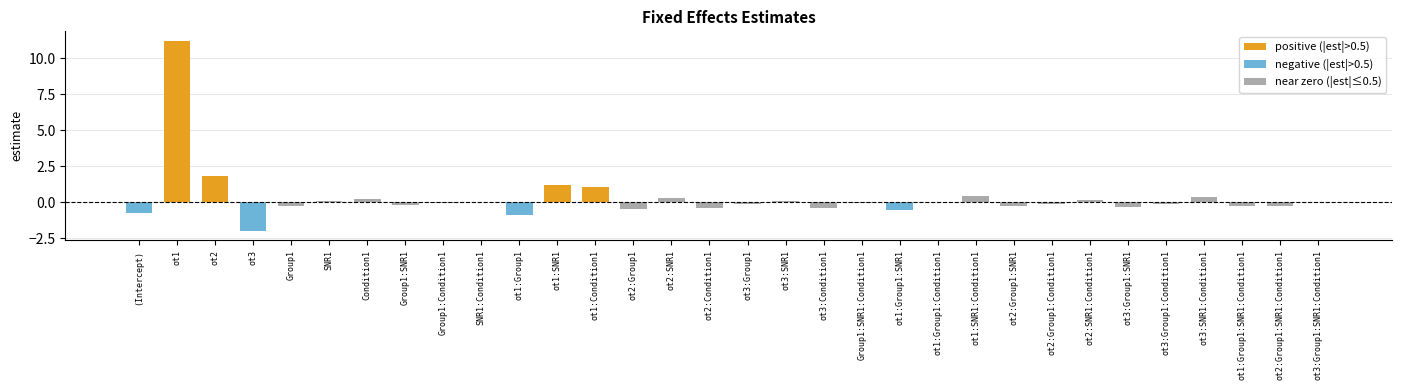

Rank the categories by value from highest to lowest.

ot1, ot2, ot1:SNR1, ot1:Condition1, ot1:SNR1:Condition1, ot3:SNR1:Condition1, ot2:SNR1, Condition1, ot2:SNR1:Condition1, SNR1, ot3:SNR1, SNR1:Condition1, ot1:Group1:Condition1, ot3:Group1:SNR1:Condition1, Group1:SNR1:Condition1, Group1:Condition1, ot3:Group1, ot3:Group1:Condition1, ot2:Group1:Condition1, Group1:SNR1, ot2:Group1:SNR1, ot2:Group1:SNR1:Condition1, Group1, ot1:Group1:SNR1:Condition1, ot3:Group1:SNR1, ot3:Condition1, ot2:Condition1, ot2:Group1, ot1:Group1:SNR1, (Intercept), ot1:Group1, ot3